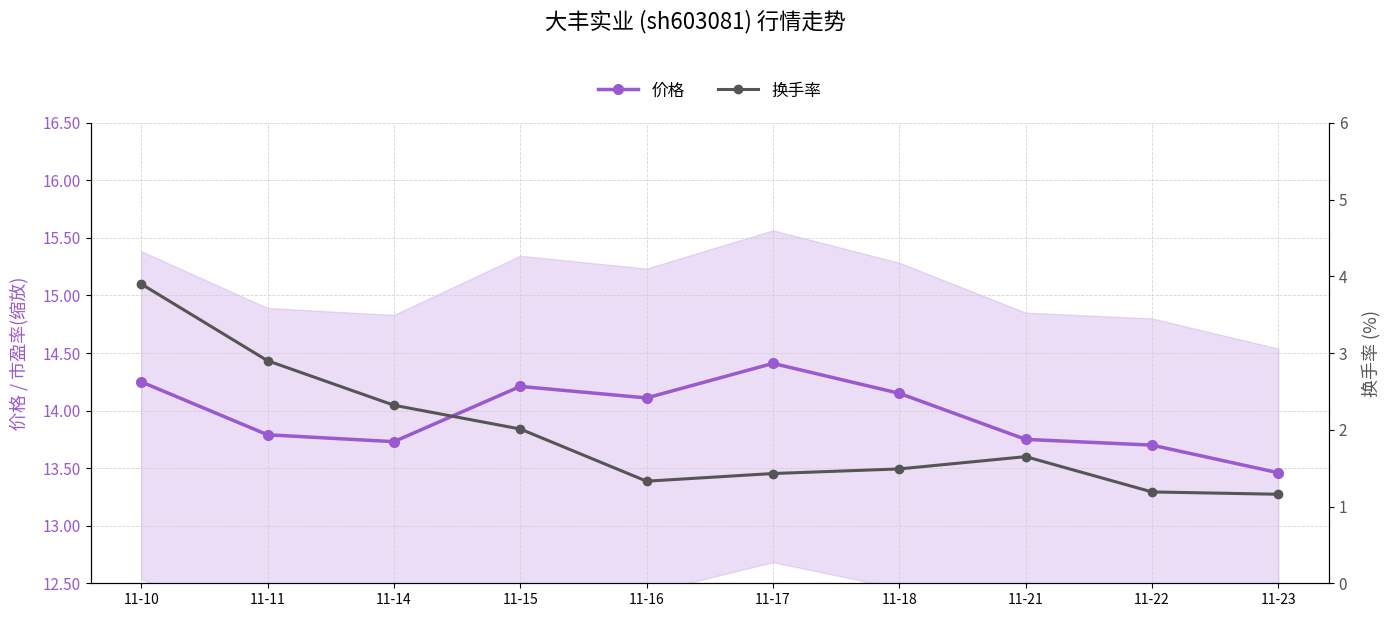

At which label does 换手率 reach its minimum?

11-23